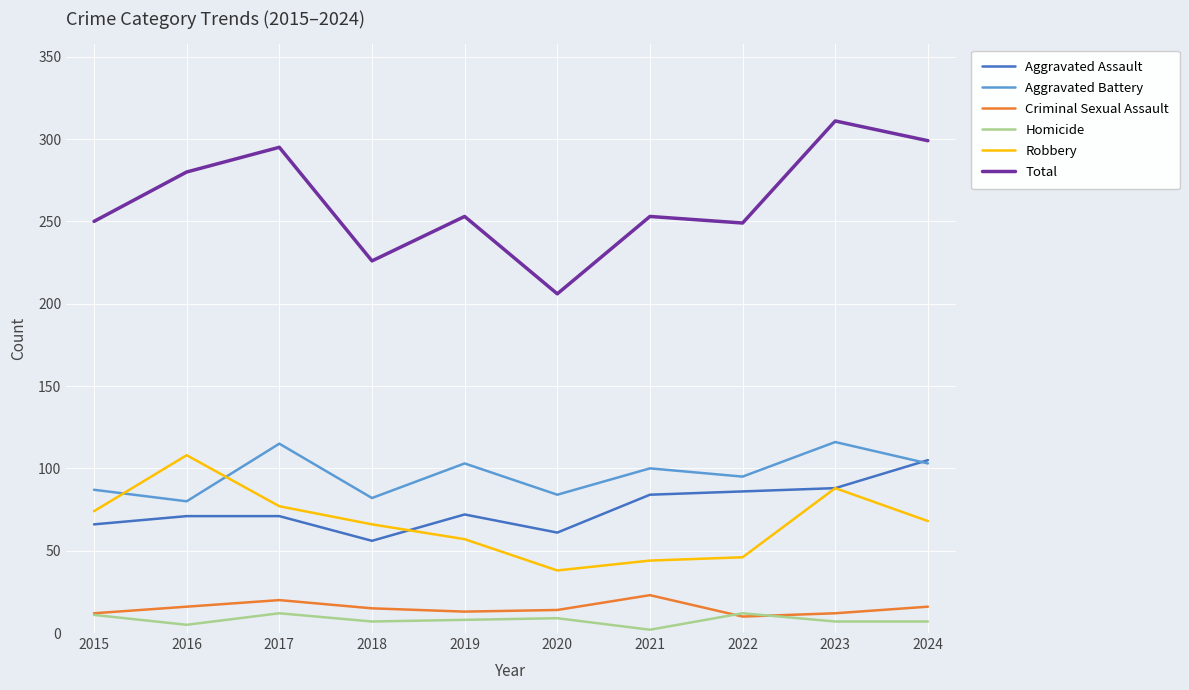

What value does the Aggravated Battery series have at 2017, to the nearest 5?

115